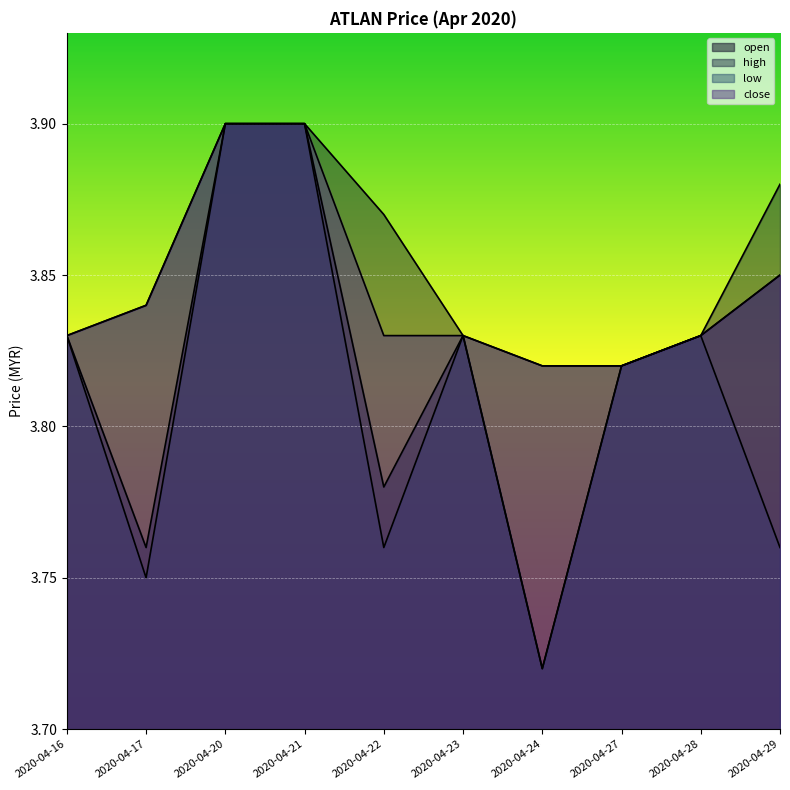

Which series has the largest range (max minus min)?

open